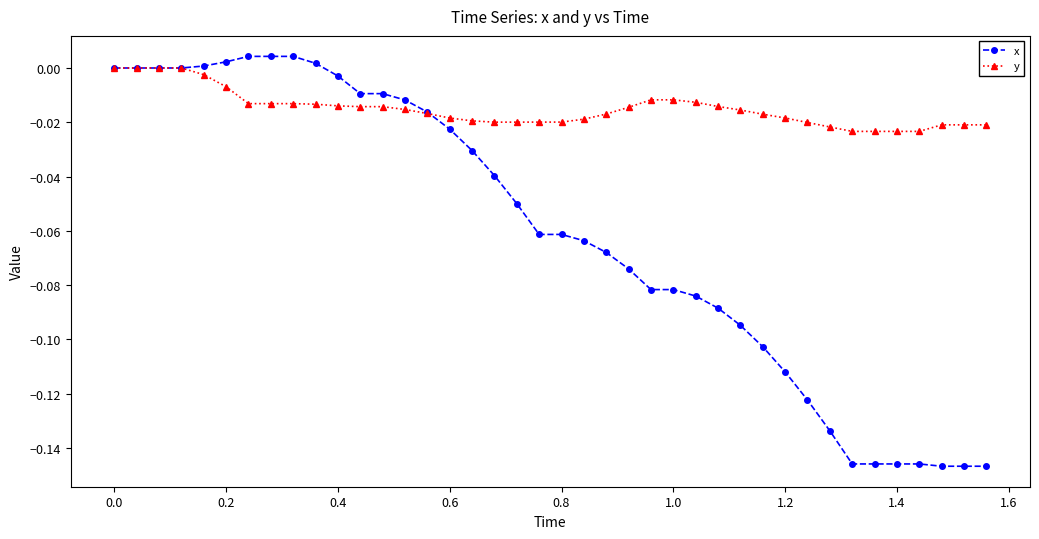

Rank the series by their average value, from highest to lowest.

y, x